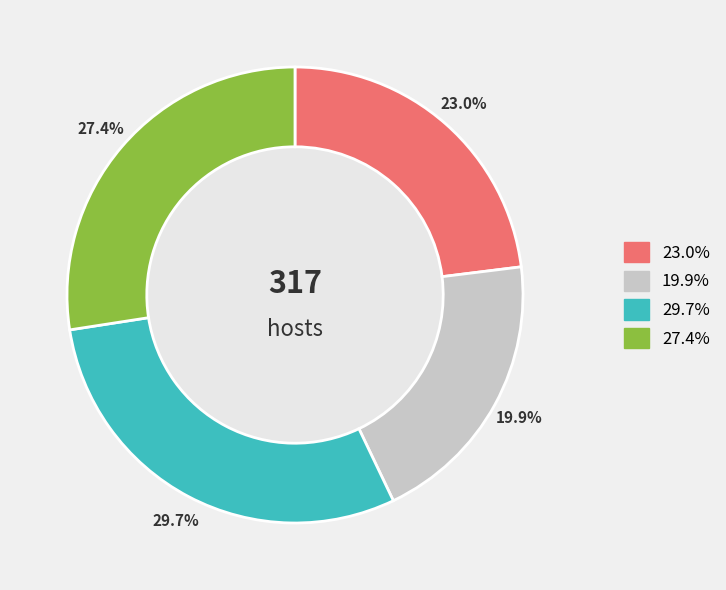

What is the smallest slice in the pie chart?

19.9%